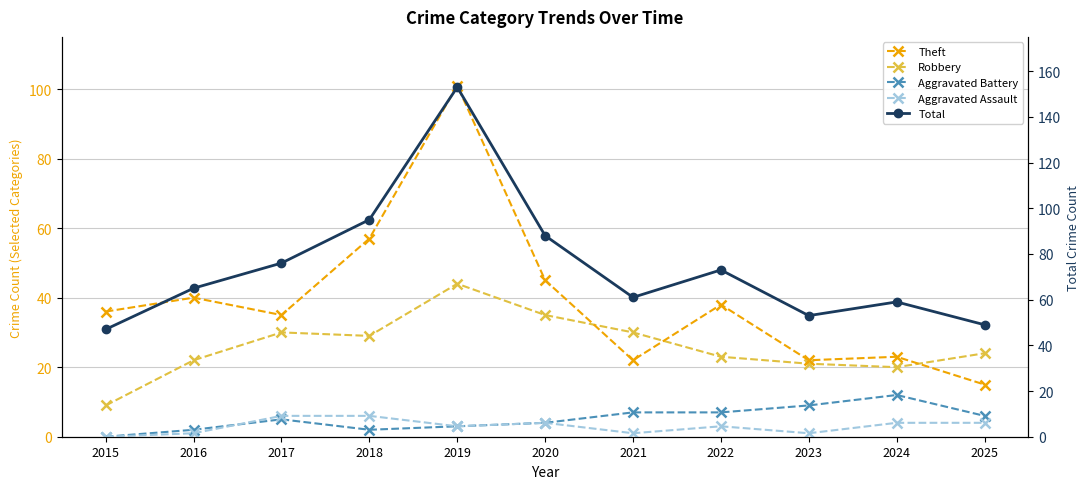

What is the value of the Robbery point at the 9th from the left?

21